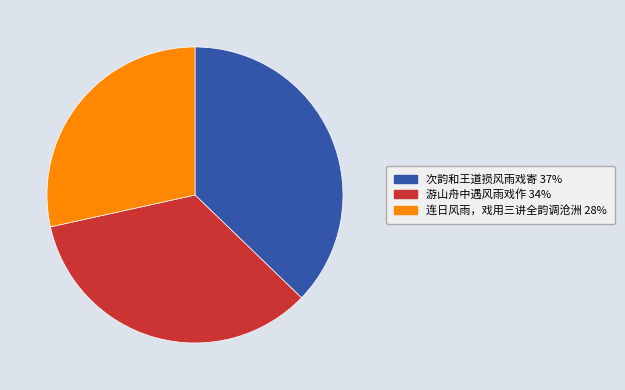

How many segments does this pie chart have?

3